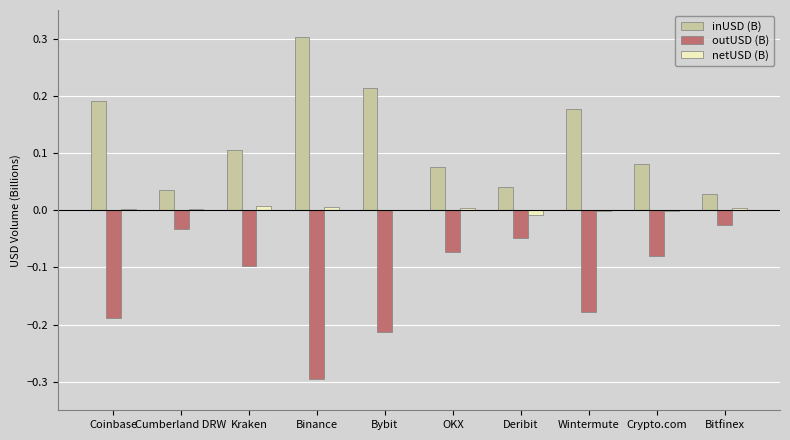

What is the sum of all outUSD (B) values?

-1.2